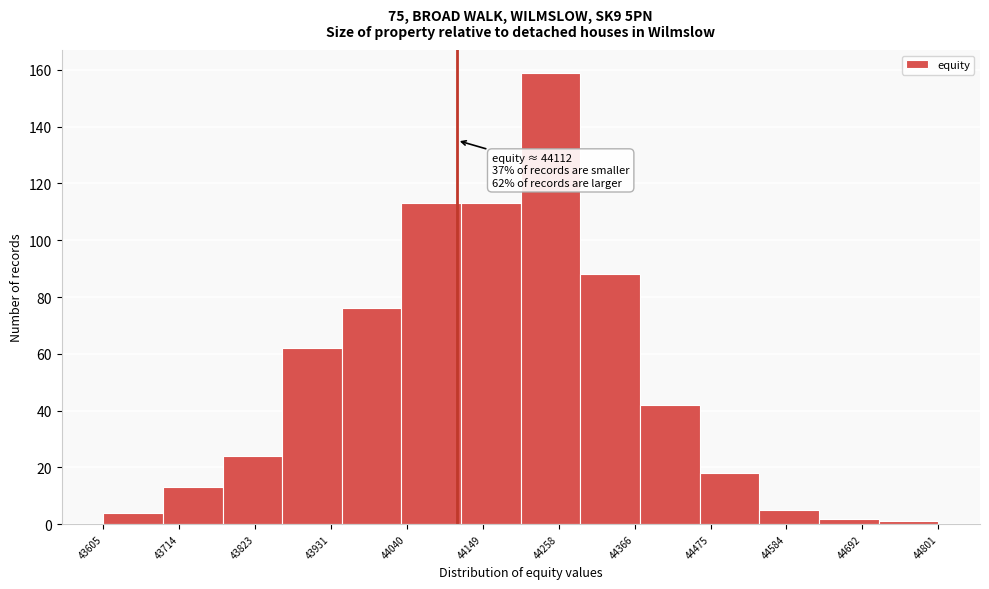

Over which range of the x-axis is the bar tallest?

44200 to 44280